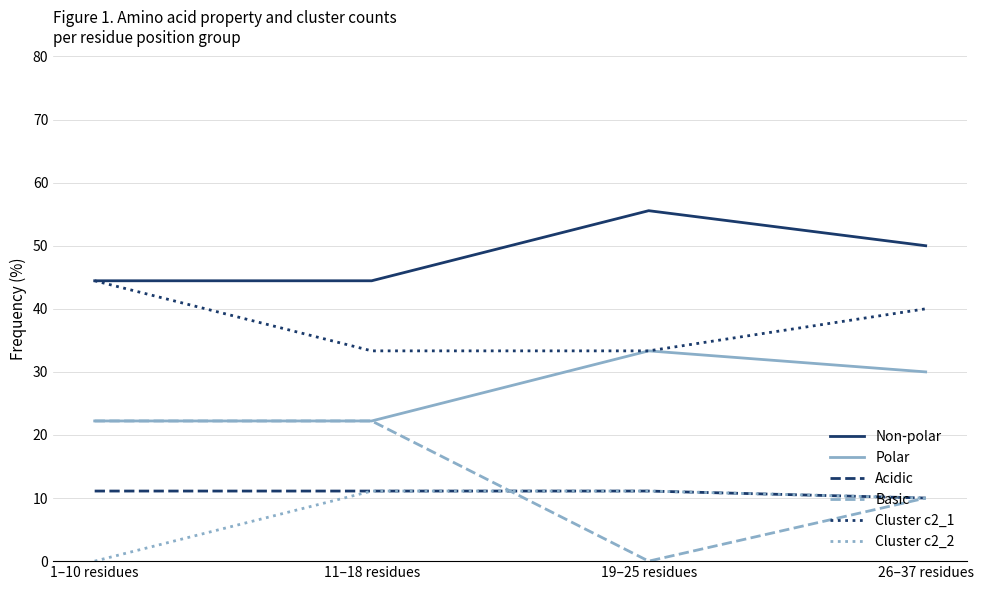

Where is Non-polar nearest to the value 50?

26–37 residues